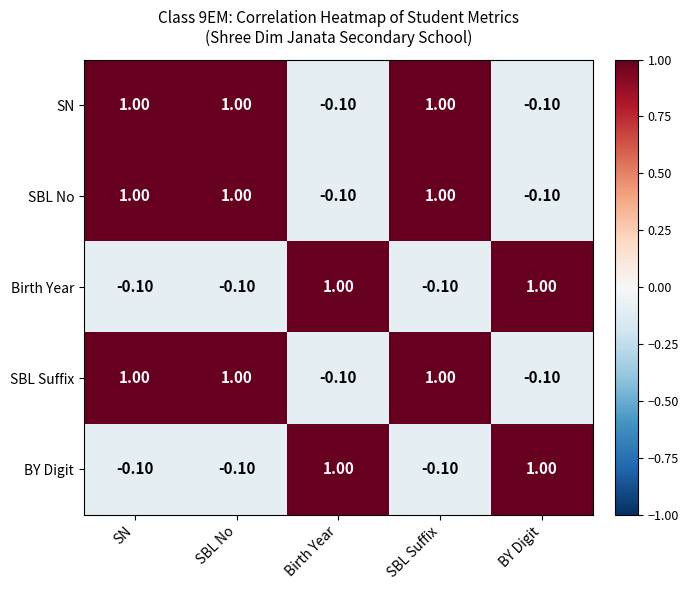

What is the difference between the highest and lowest values at SBL Suffix?

1.1